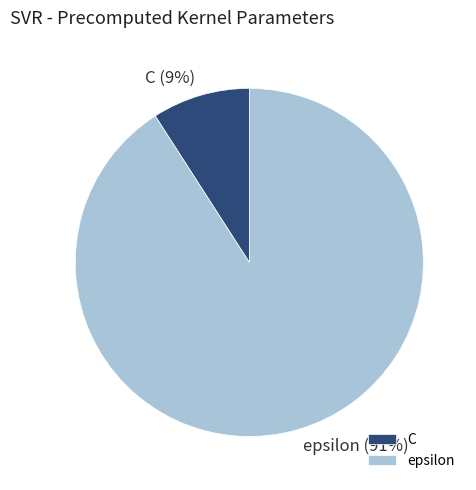

Rank the categories by value from highest to lowest.

epsilon, C